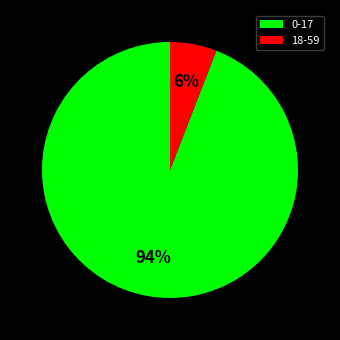

Between 18-59 and 0-17, which is larger?

0-17